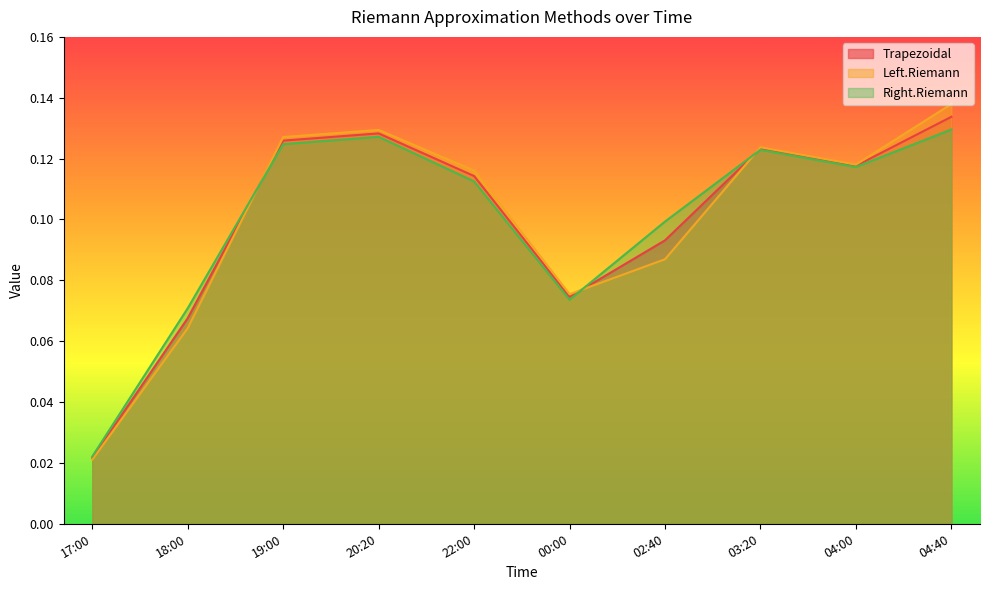

Which series has the largest range (max minus min)?

Left.Riemann